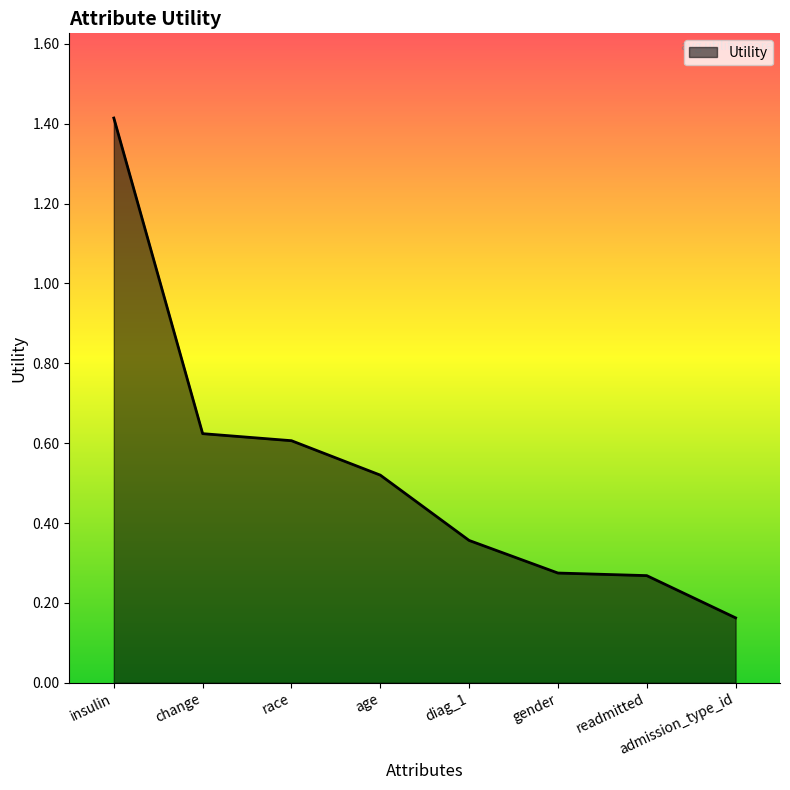

The value at age is 0.7. True or false?

False